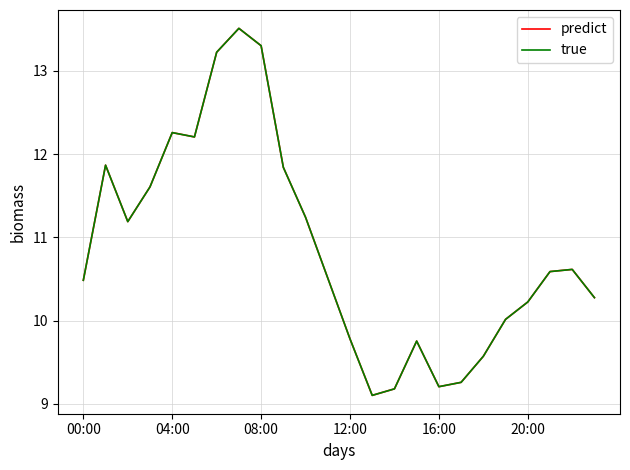

Reading left to right, extract all data points from this chart.

predict: 10.5	11.9	11.2	11.6	12.3	12.2	13.2	13.5	13.3	11.8	11.2	10.5	9.8	9.1	9.2	9.8	9.2	9.3	9.6	10.0	10.2	10.6	10.6	10.3
true: 10.5	11.9	11.2	11.6	12.3	12.2	13.2	13.5	13.3	11.8	11.2	10.5	9.8	9.1	9.2	9.8	9.2	9.3	9.6	10.0	10.2	10.6	10.6	10.3